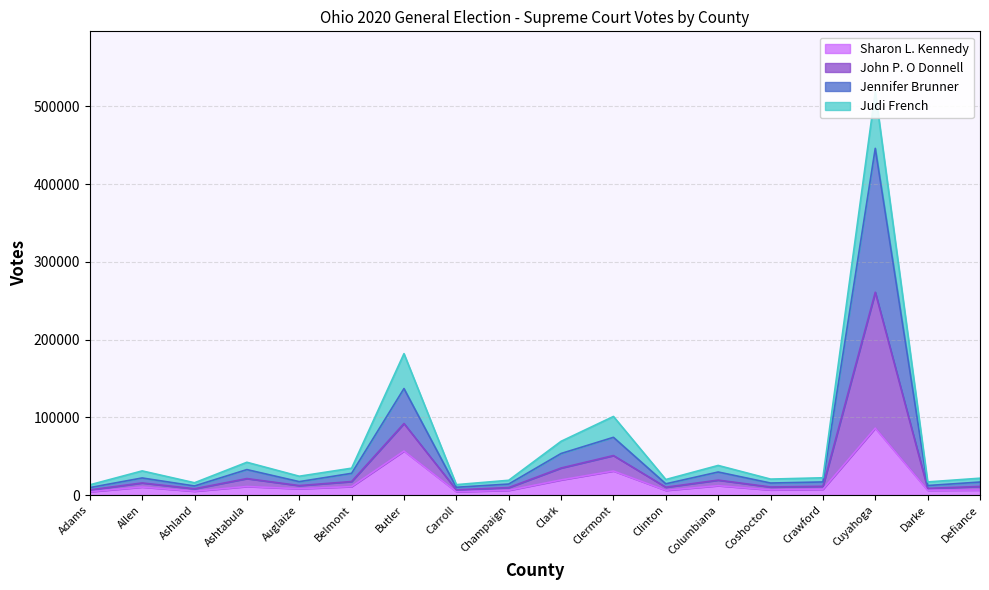

Is it true that Sharon L. Kennedy equals 19536 at Clark?

True